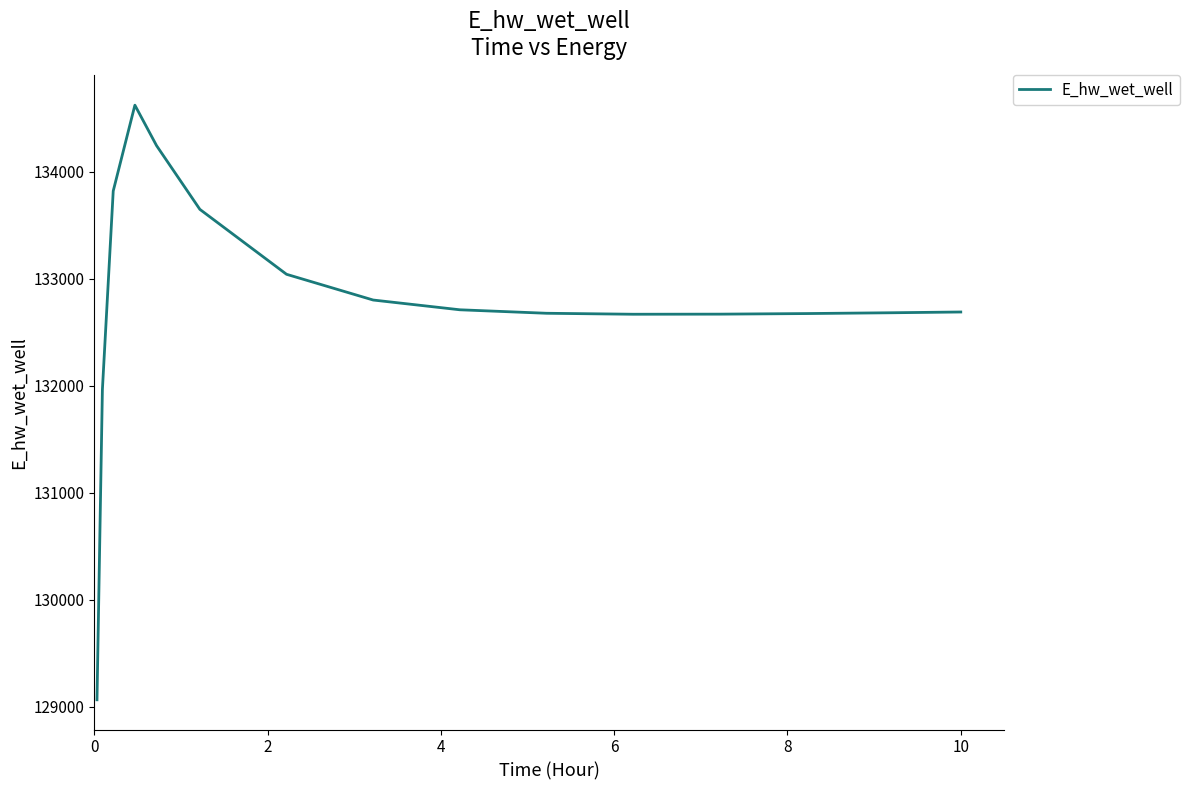

What is the maximum value shown in the chart?

134619.9